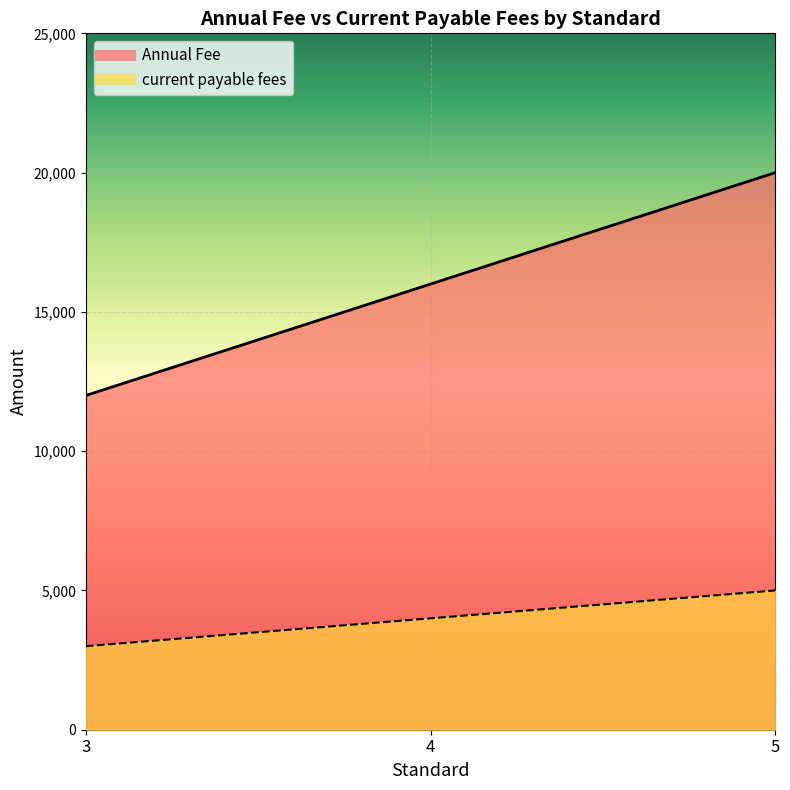

What is the difference between the maximum and minimum values in the Annual Fee series?

8000